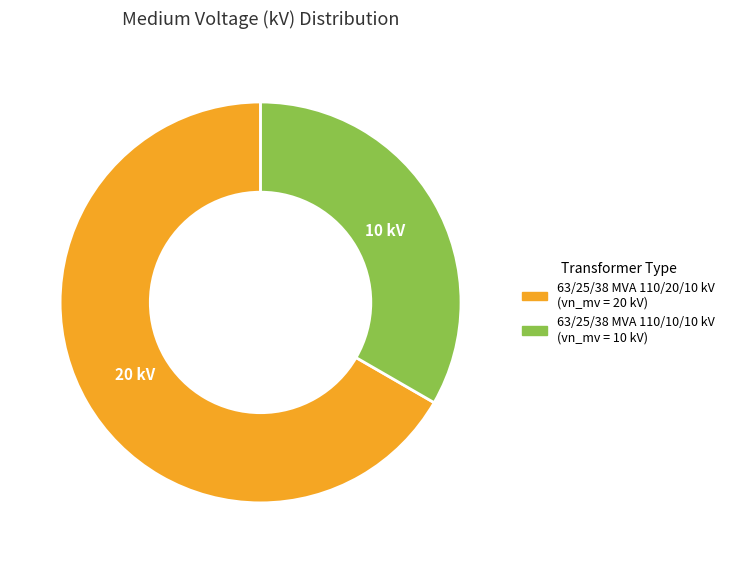

How many segments does this pie chart have?

2